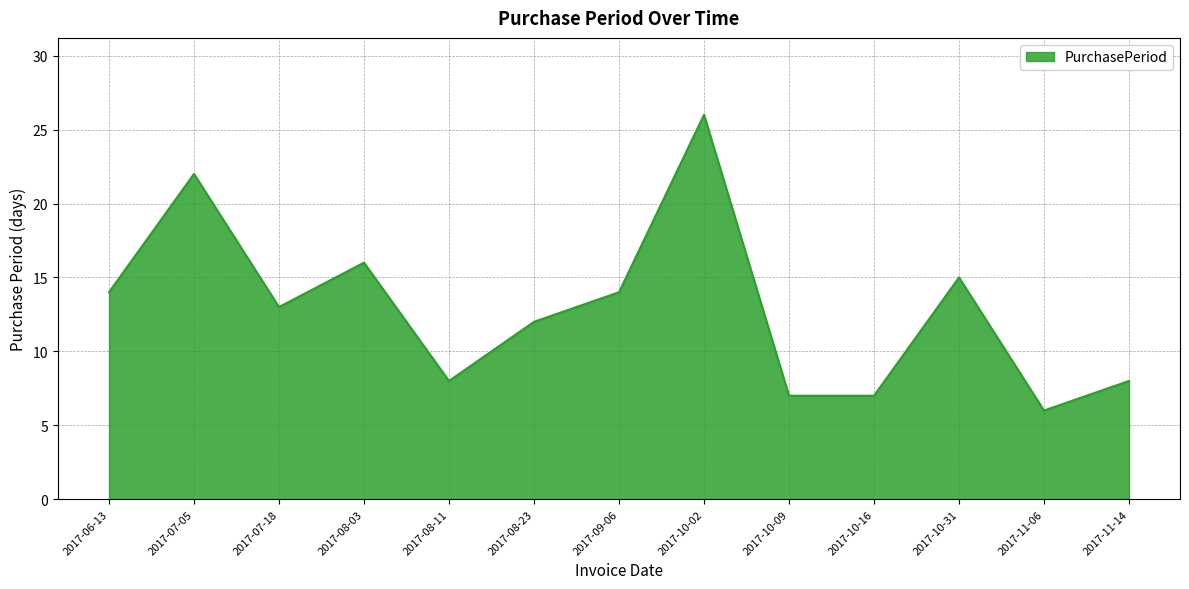

Reading right to left, extract all data points from this chart.

2017-11-14=8	2017-11-06=6	2017-10-31=15	2017-10-16=7	2017-10-09=7	2017-10-02=26	2017-09-06=14	2017-08-23=12	2017-08-11=8	2017-08-03=16	2017-07-18=13	2017-07-05=22	2017-06-13=14